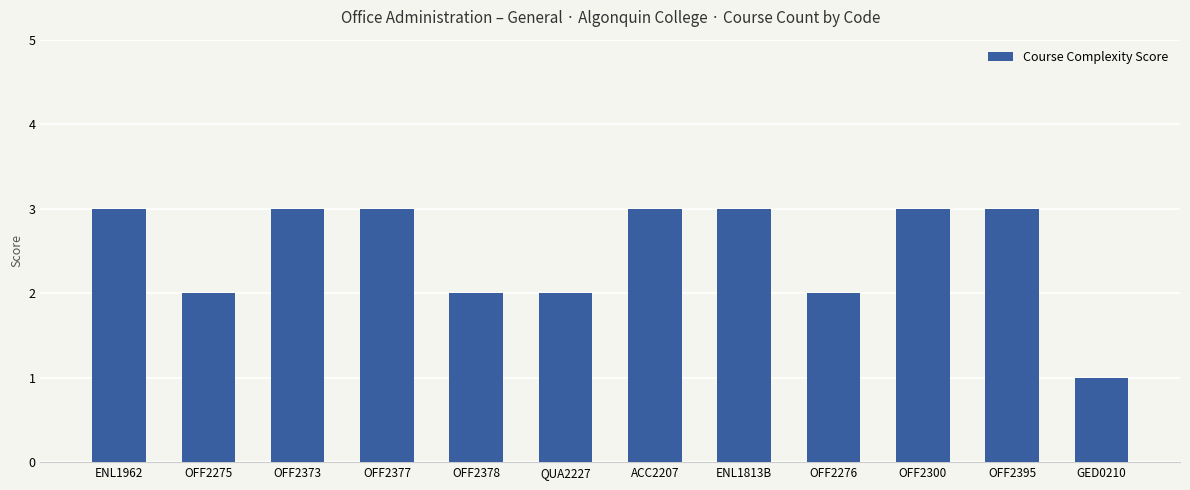

True or false: the data shows 2 at OFF2378.

True